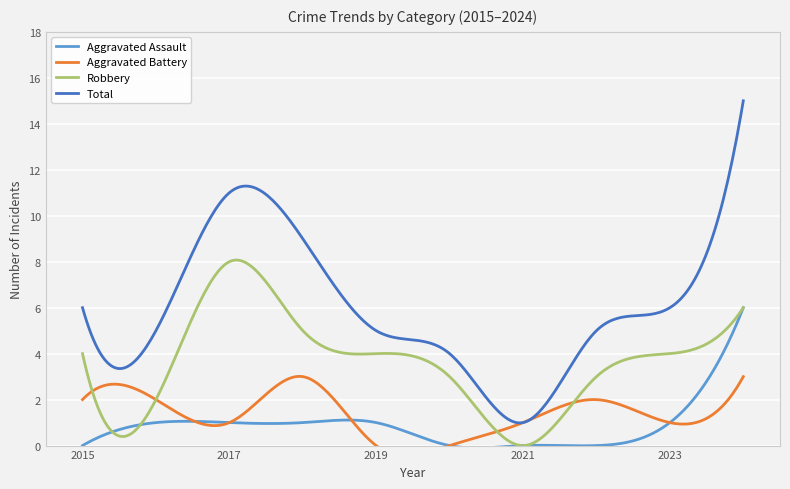

What is the difference between the maximum and minimum values in the Aggravated Assault series?

6.1